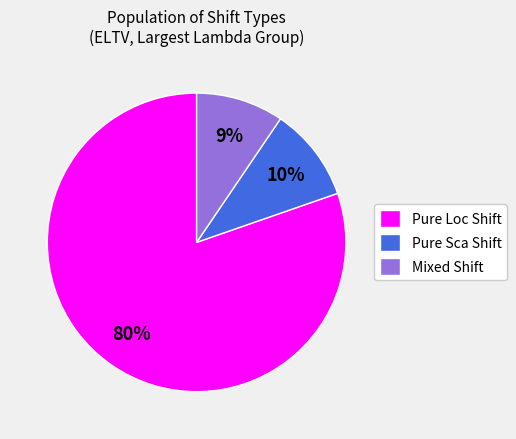

To the nearest percent, what percentage of the pie is Pure Sca Shift?

10%